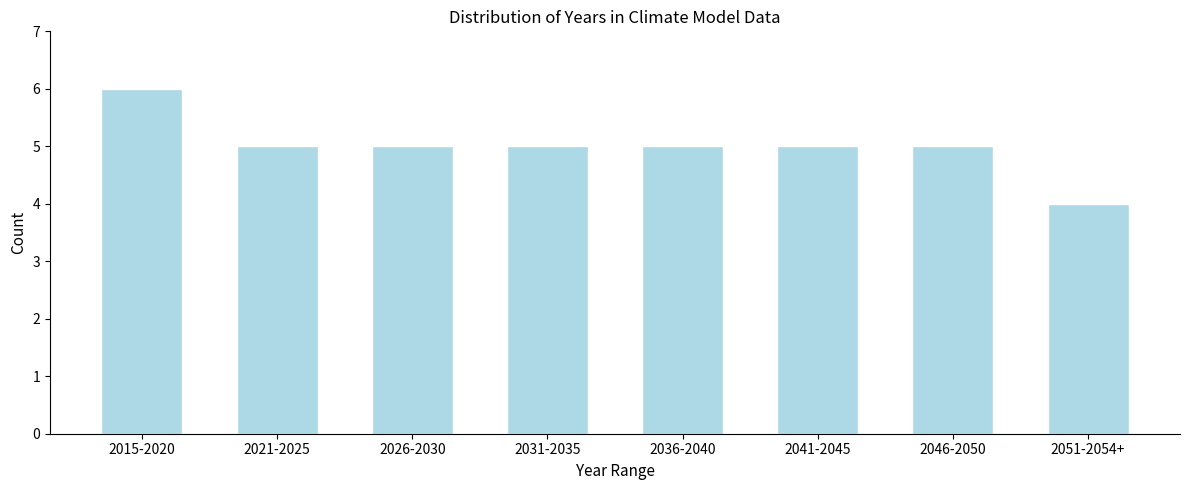

Reading left to right, what are all the values shown in this chart?

2015-2020=6	2021-2025=5	2026-2030=5	2031-2035=5	2036-2040=5	2041-2045=5	2046-2050=5	2051-2054+=4